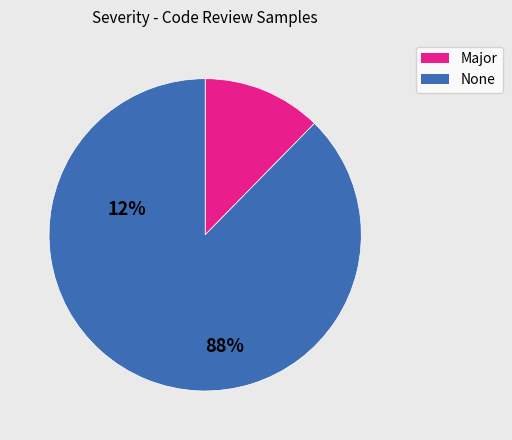

Is there a majority slice in this chart?

Yes